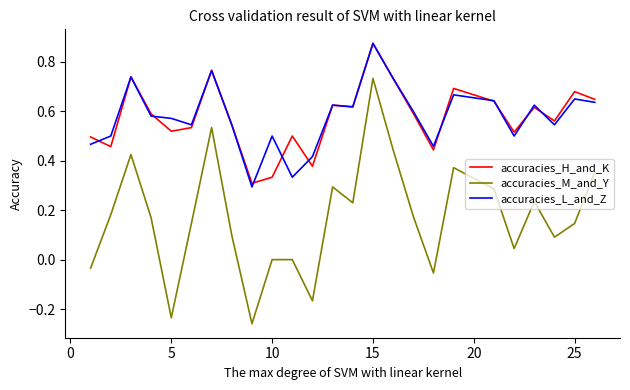

True or false: accuracies_L_and_Z and accuracies_H_and_K cross at least once.

True